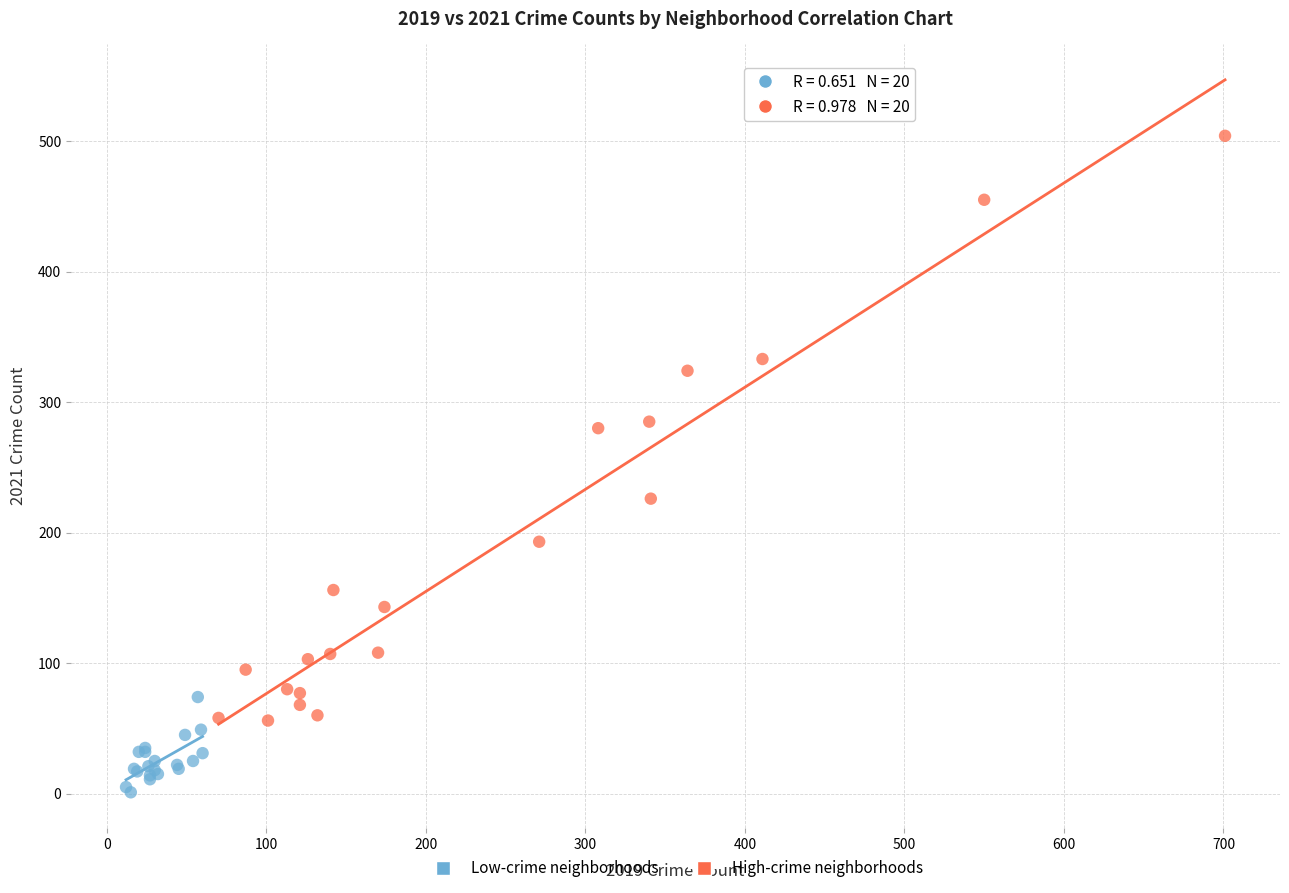

Which series has the largest Y range (max minus min)?

High-crime neighborhoods